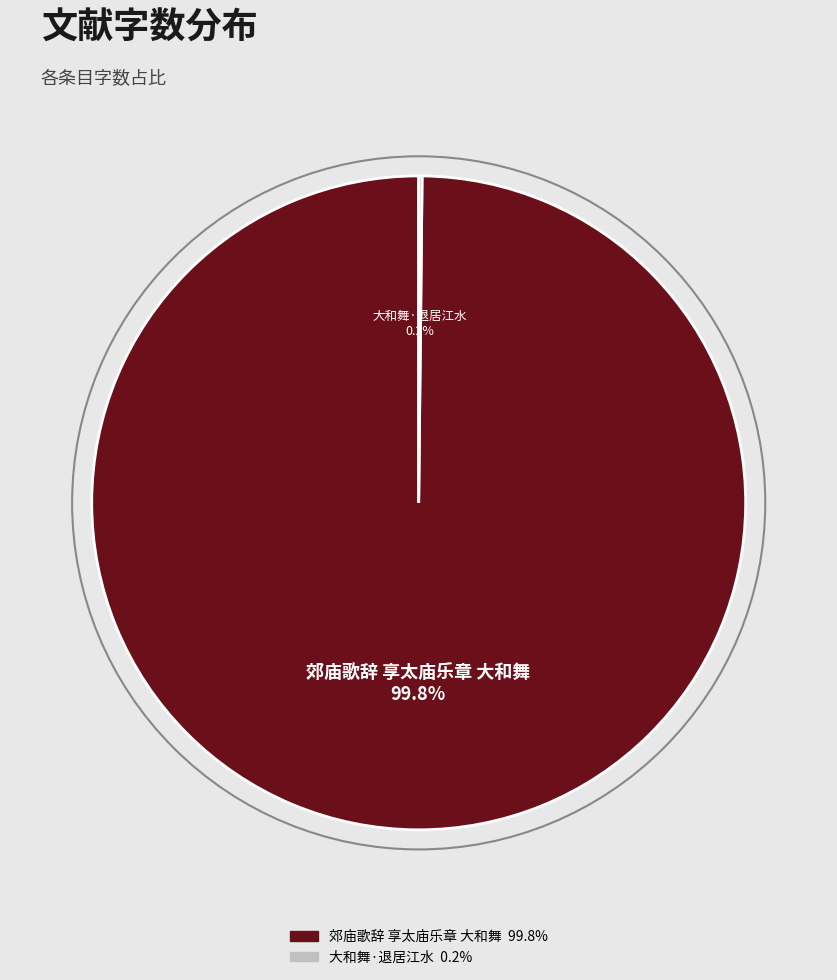

What portion of the pie excludes 郊庙歌辞 享太庙乐章 大和舞?

0.2%